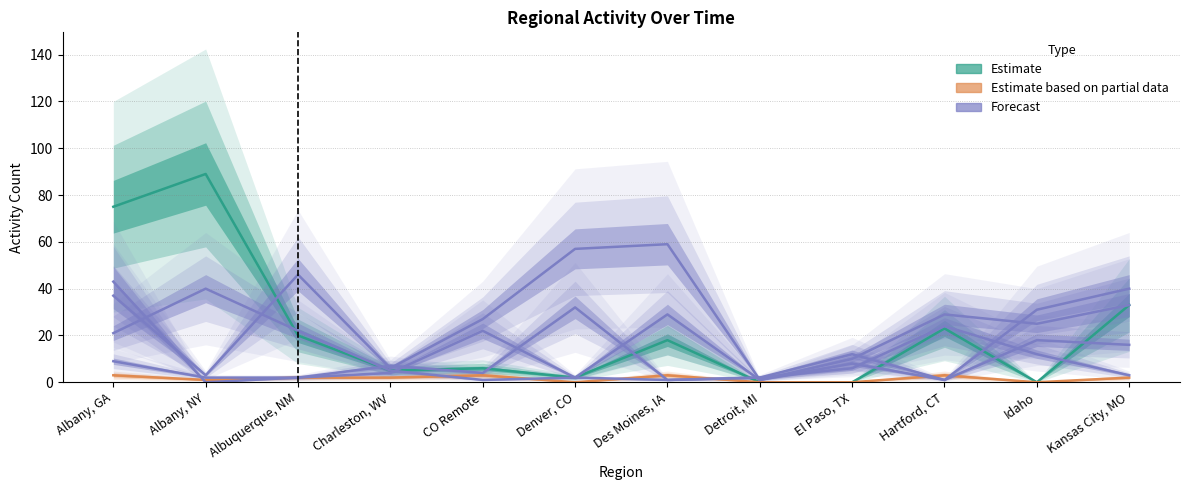

What is the maximum value for Estimate?

89